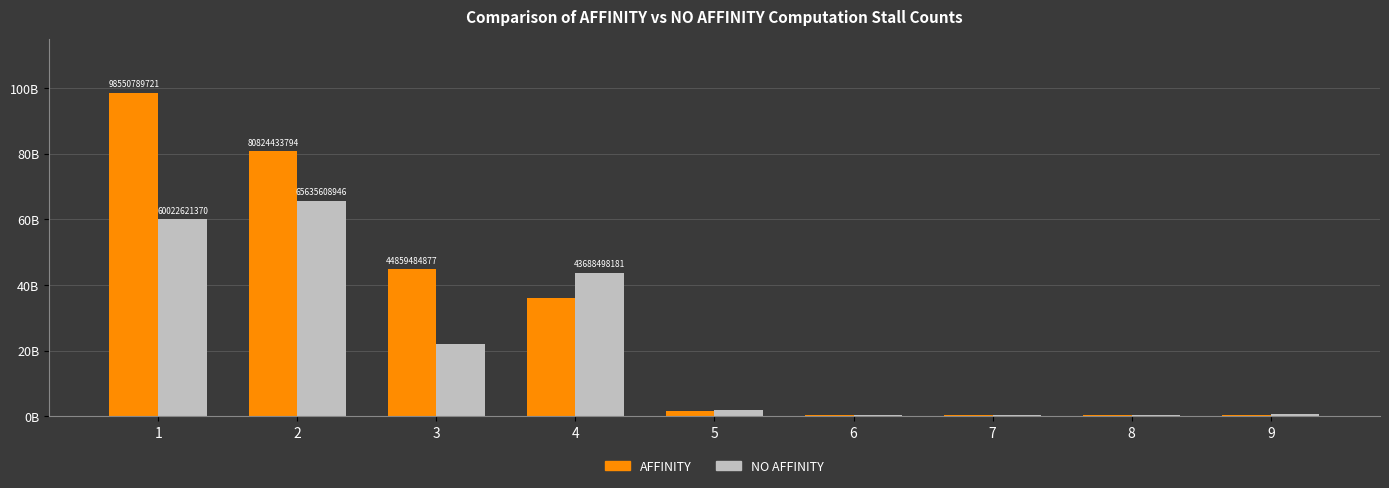

What are all the series names shown in the legend?

AFFINITY, NO AFFINITY